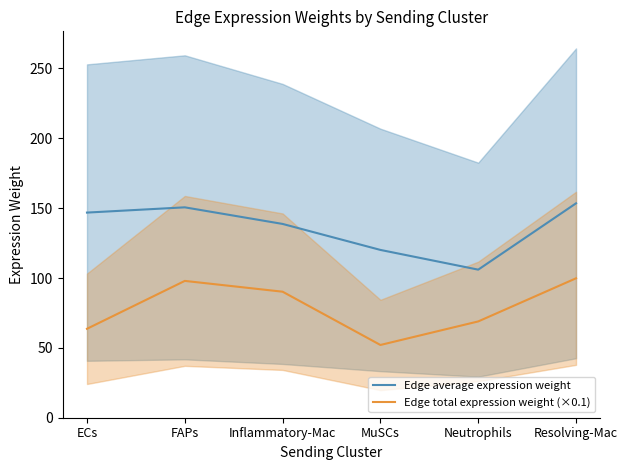

True or false: Edge average expression weight and Edge total expression weight (×0.1) cross at least once.

False